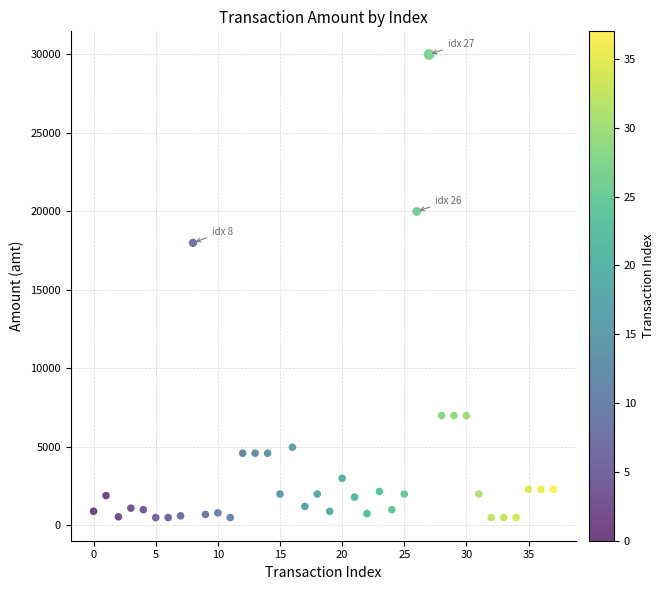

What is the range of Y values (max minus min)?

29500.0